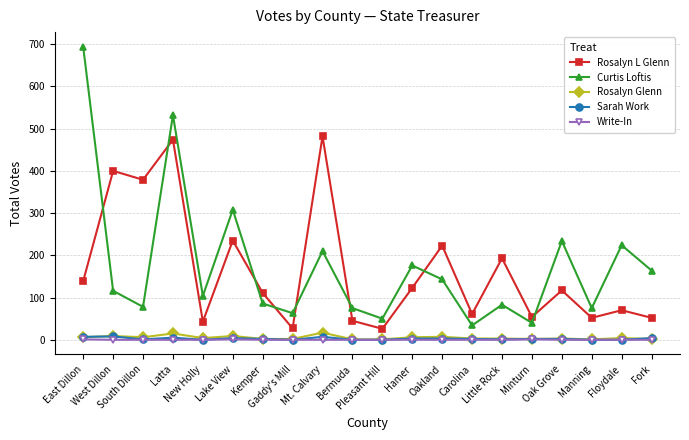

True or false: Rosalyn Glenn and Curtis Loftis intersect in this chart.

False